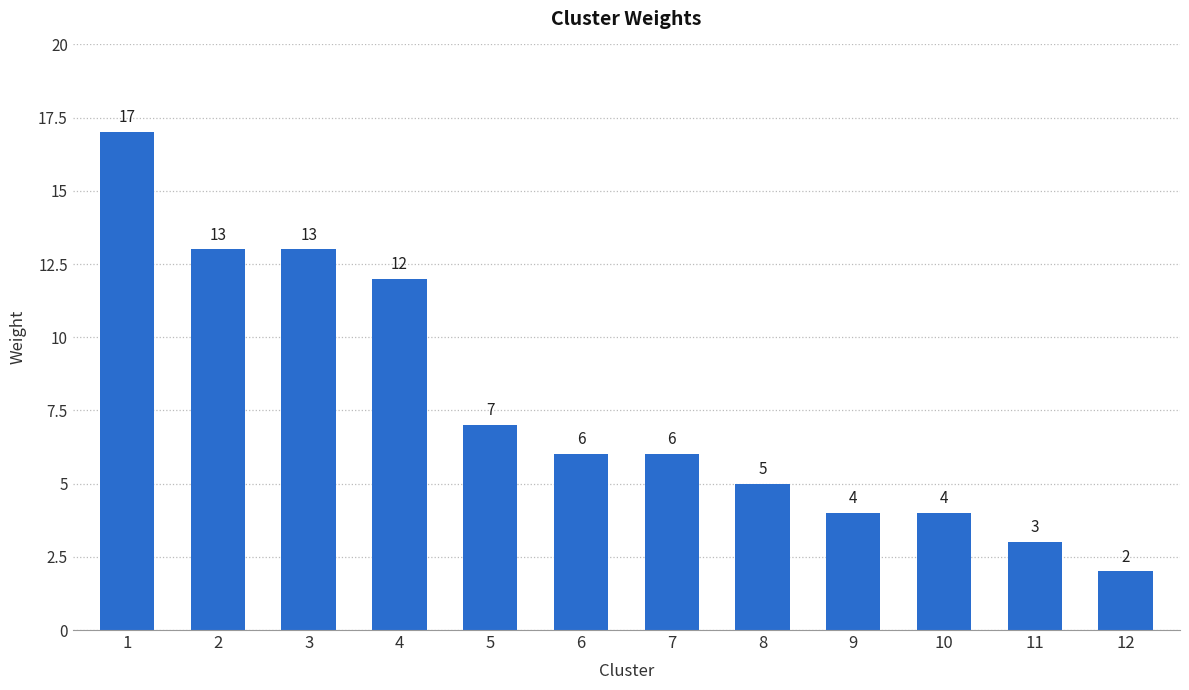

How many series are shown in this chart?

1